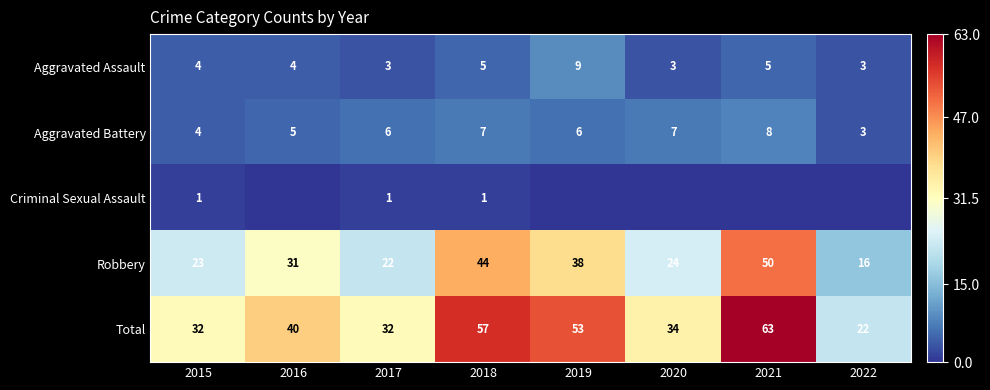

Which has a higher value, 2018 or 2020?

2018